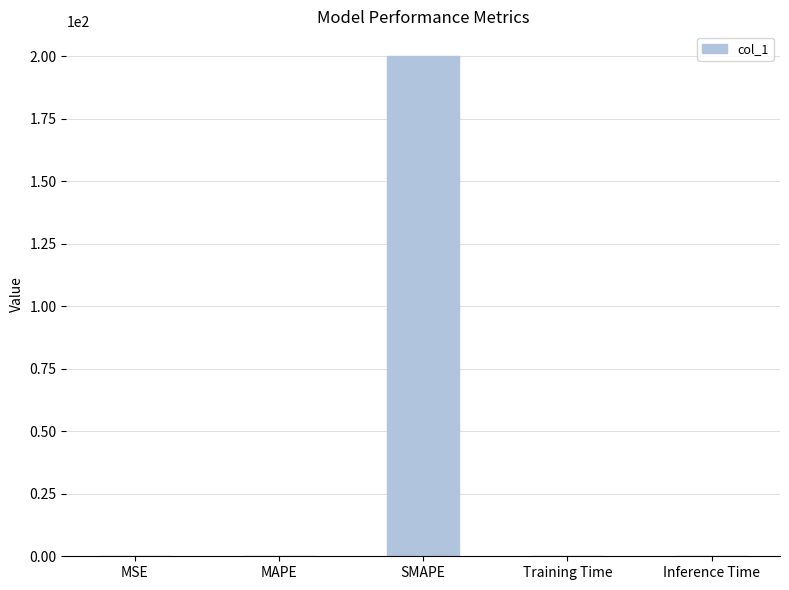

True or false: the data shows -65.9 at MAPE.

False